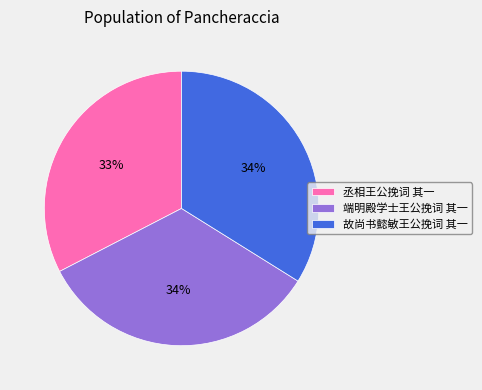

Combined, do 故尚书懿敏王公挽词 其一 and 丞相王公挽词 其一 account for over 50%?

Yes